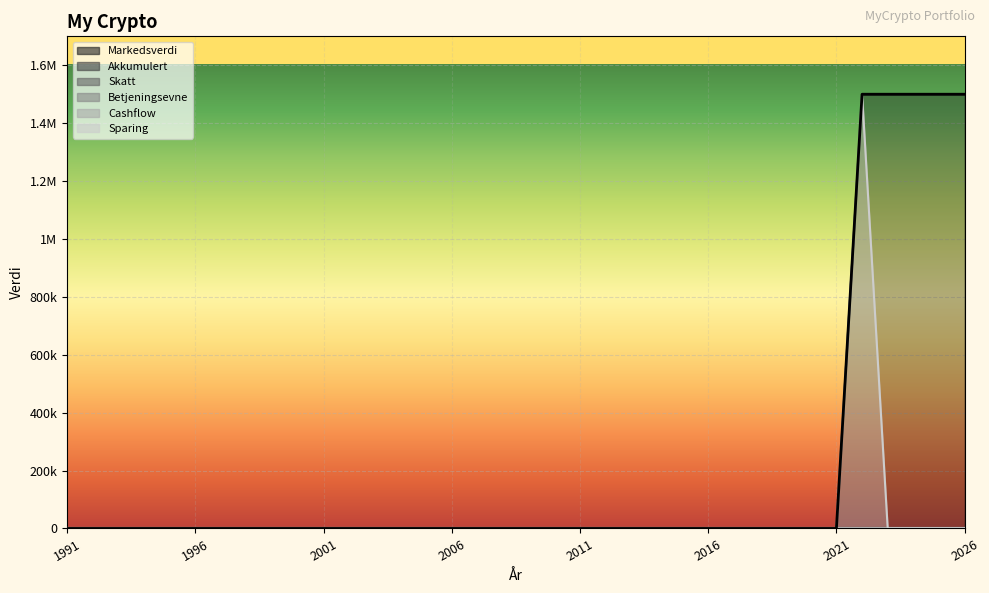

Reading left to right, list all the values displayed in this chart.

Markedsverdi: 1991=0	1992=0	1993=0	1994=0	1995=0	1996=0	1997=0	1998=0	1999=0	2000=0	2001=0	2002=0	2003=0	2004=0	2005=0	2006=0	2007=0	2008=0	2009=0	2010=0	2011=0	2012=0	2013=0	2014=0	2015=0	2016=0	2017=0	2018=0	2019=0	2020=0	2021=0	2022=1500000	2023=1500000	2024=1500000	2025=1500000	2026=1500000
Akkumulert: 1991=0	1992=0	1993=0	1994=0	1995=0	1996=0	1997=0	1998=0	1999=0	2000=0	2001=0	2002=0	2003=0	2004=0	2005=0	2006=0	2007=0	2008=0	2009=0	2010=0	2011=0	2012=0	2013=0	2014=0	2015=0	2016=0	2017=0	2018=0	2019=0	2020=0	2021=0	2022=0	2023=0	2024=0	2025=0	2026=0
Skatt: 1991=0	1992=0	1993=0	1994=0	1995=0	1996=0	1997=0	1998=0	1999=0	2000=0	2001=0	2002=0	2003=0	2004=0	2005=0	2006=0	2007=0	2008=0	2009=0	2010=0	2011=0	2012=0	2013=0	2014=0	2015=0	2016=0	2017=0	2018=0	2019=0	2020=0	2021=0	2022=0	2023=0	2024=0	2025=0	2026=0
Betjeningsevne: 1991=0	1992=0	1993=0	1994=0	1995=0	1996=0	1997=0	1998=0	1999=0	2000=0	2001=0	2002=0	2003=0	2004=0	2005=0	2006=0	2007=0	2008=0	2009=0	2010=0	2011=0	2012=0	2013=0	2014=0	2015=0	2016=0	2017=0	2018=0	2019=0	2020=0	2021=0	2022=0	2023=0	2024=0	2025=0	2026=0
Cashflow: 1991=0	1992=0	1993=0	1994=0	1995=0	1996=0	1997=0	1998=0	1999=0	2000=0	2001=0	2002=0	2003=0	2004=0	2005=0	2006=0	2007=0	2008=0	2009=0	2010=0	2011=0	2012=0	2013=0	2014=0	2015=0	2016=0	2017=0	2018=0	2019=0	2020=0	2021=0	2022=0	2023=0	2024=0	2025=0	2026=0
Sparing: 1991=0	1992=0	1993=0	1994=0	1995=0	1996=0	1997=0	1998=0	1999=0	2000=0	2001=0	2002=0	2003=0	2004=0	2005=0	2006=0	2007=0	2008=0	2009=0	2010=0	2011=0	2012=0	2013=0	2014=0	2015=0	2016=0	2017=0	2018=0	2019=0	2020=0	2021=0	2022=1500000	2023=0	2024=0	2025=0	2026=0